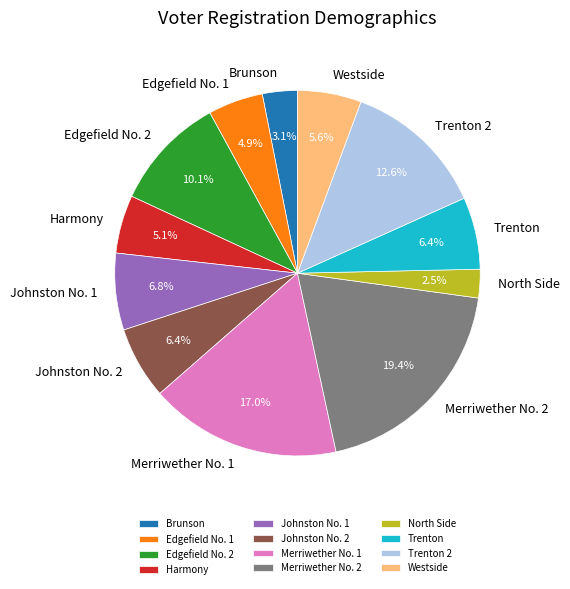

True or false: Merriwether No. 2 accounts for 29% of the total.

False